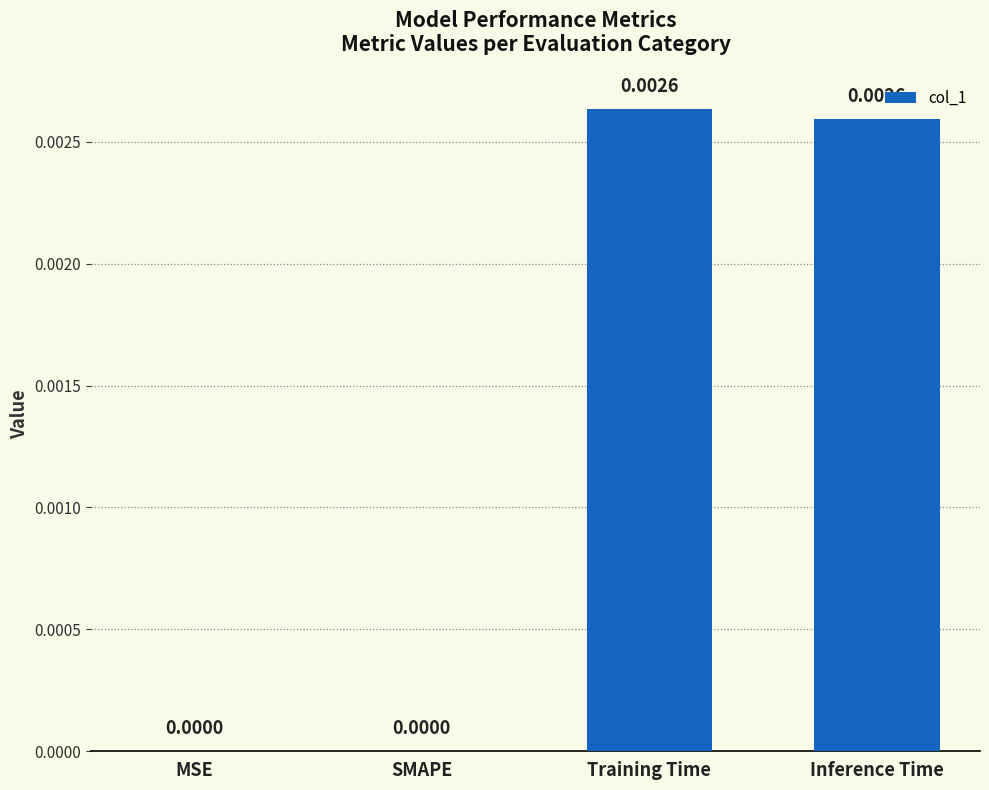

Which has a higher value, Inference Time or MSE?

Inference Time